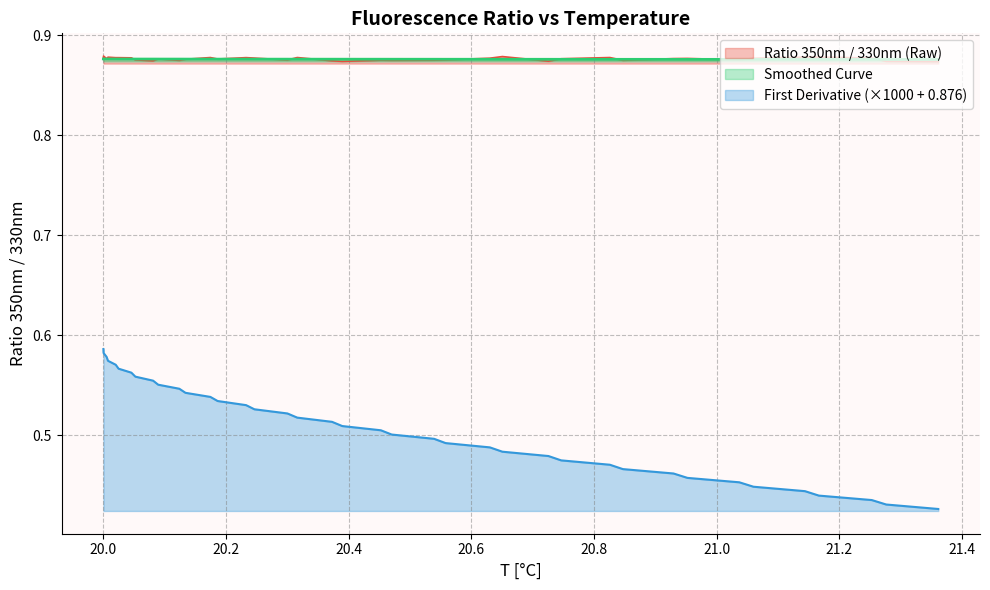

True or false: Smoothed Curve and First Derivative (×1000 + 0.876) cross at least once.

False